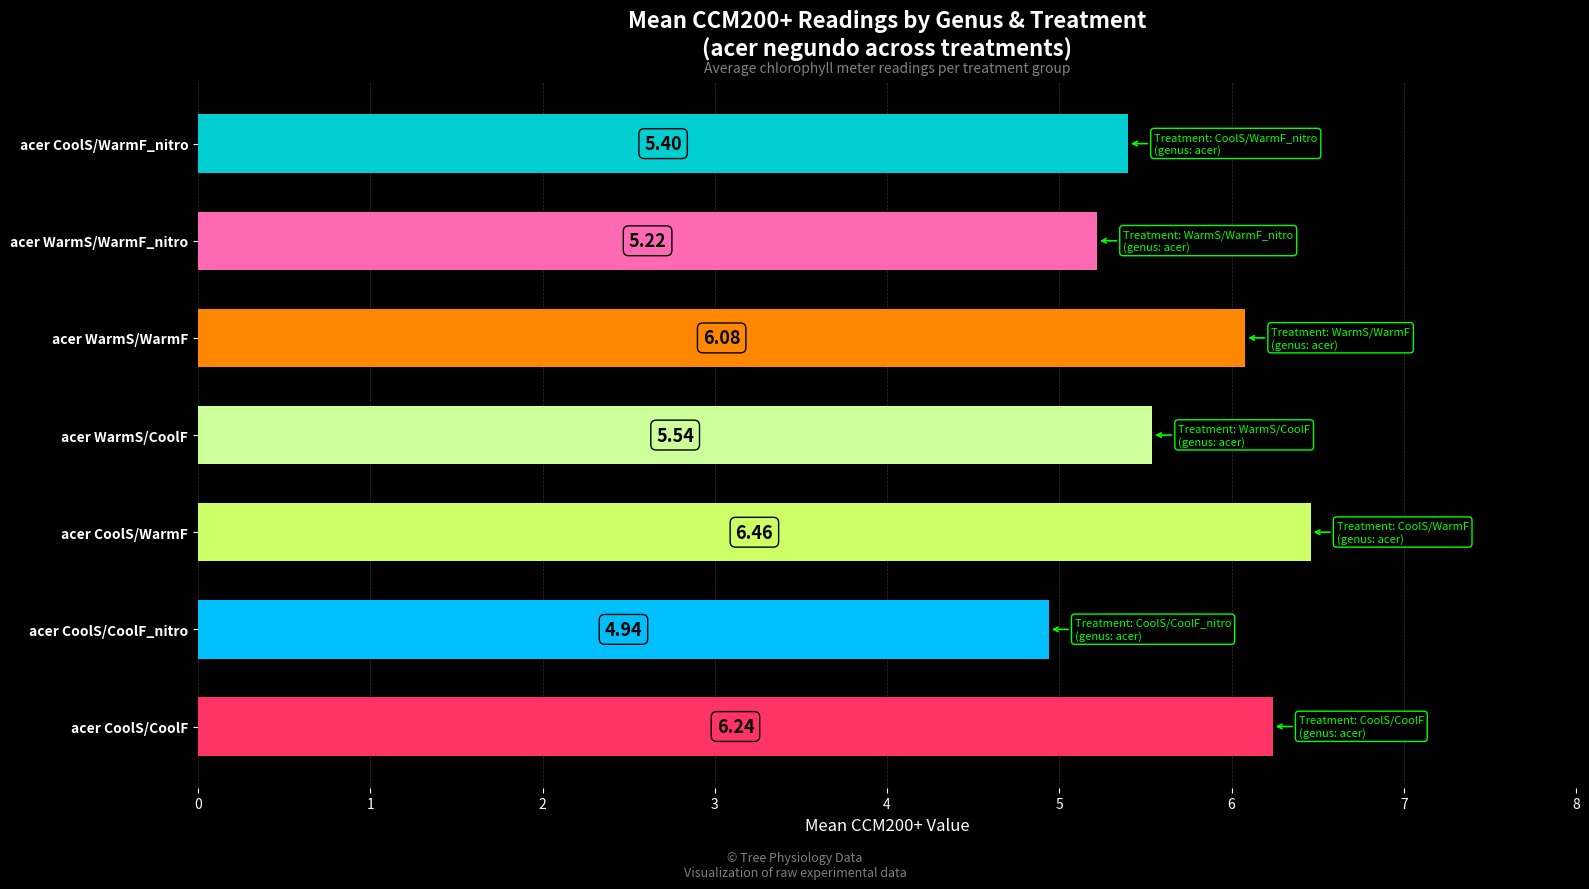

Which label corresponds to the smallest value in the chart?

acer CoolS/CoolF_nitro